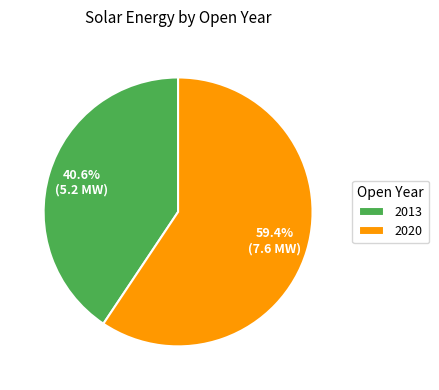

The 2020 slice represents 51% of the pie. True or false?

False